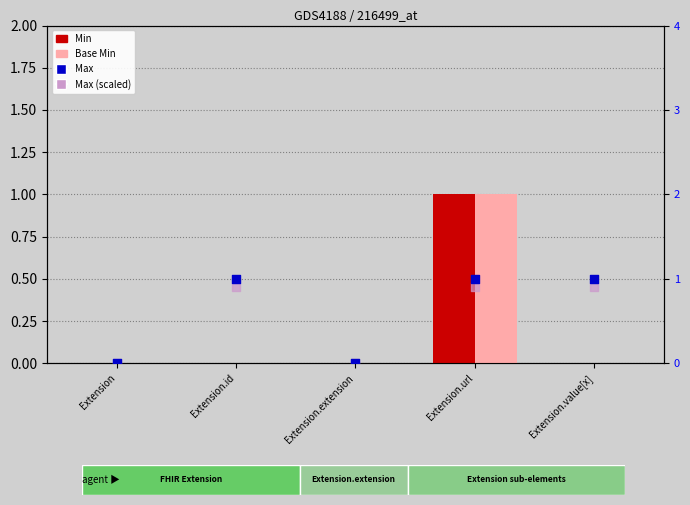

What is the total value across all series at Extension.value[x]?

1.9